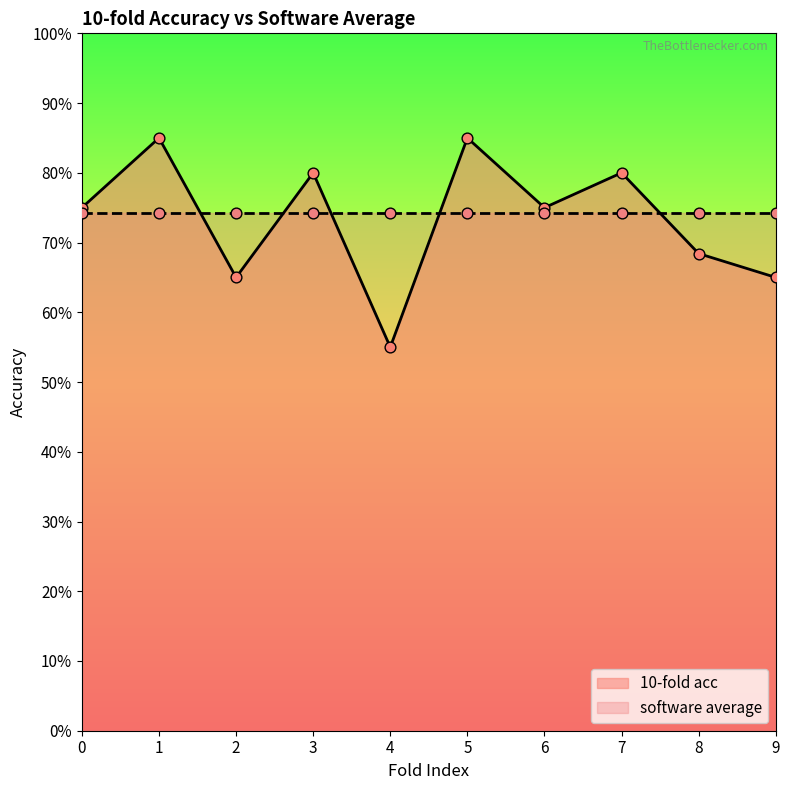

What is the change in value from 3 to 9?

-0.2